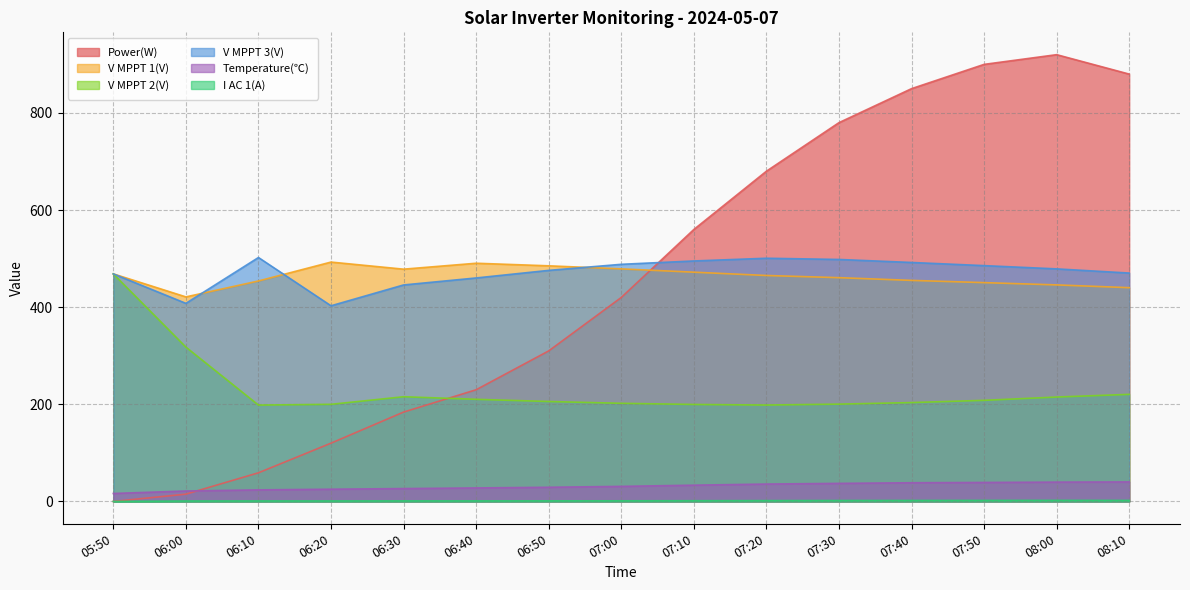

Reading right to left, what are all the values shown in this chart?

Power(W): 880.0	920.0	900.0	850.0	780.0	680.0	560.0	420.0	310.0	230.0	184.0	120.0	59.0	15.0	0.0
V MPPT 1(V): 440.2	445.9	450.6	455.2	460.8	465.3	472.1	478.9	485.2	490.5	478.3	492.9	454.0	421.2	468.6
V MPPT 2(V): 220.5	215.0	208.2	203.6	200.4	198.5	199.7	202.1	205.8	210.3	215.6	200.0	198.4	317.8	468.5
V MPPT 3(V): 470.3	478.9	485.6	492.1	498.3	500.8	495.2	488.3	475.8	460.2	445.8	402.9	502.3	407.9	468.6
Temperature(℃): 40.2	39.8	39.1	38.5	37.2	35.8	33.5	31.0	29.2	27.8	26.5	25.2	23.8	21.5	16.4
I AC 1(A): 2.1	2.2	2.1	2.0	1.9	1.7	1.5	1.3	1.2	1.1	1.1	1.0	1.0	0.9	0.0